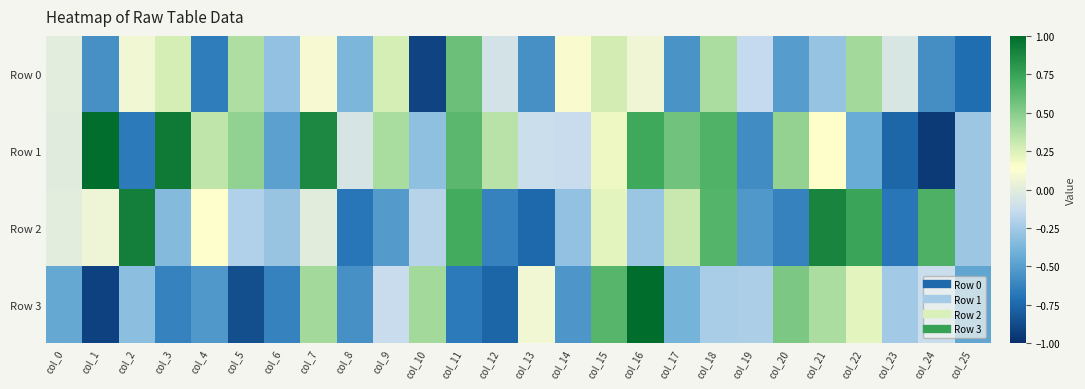

Which series has the largest total across all categories?

Row 1